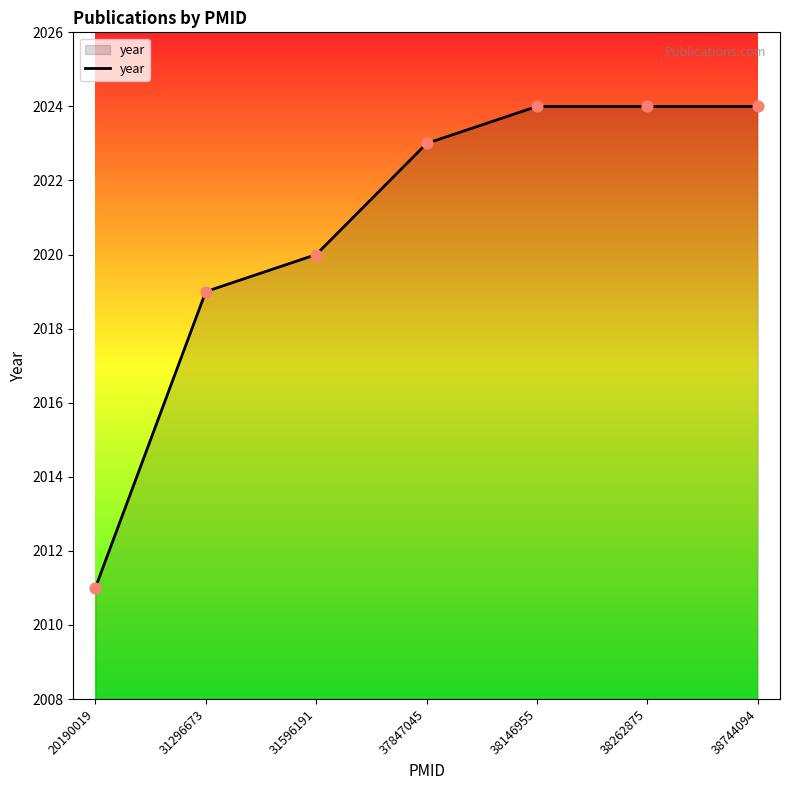

What is the ratio of the value at 38262875 to the value at 31596191?

1.0